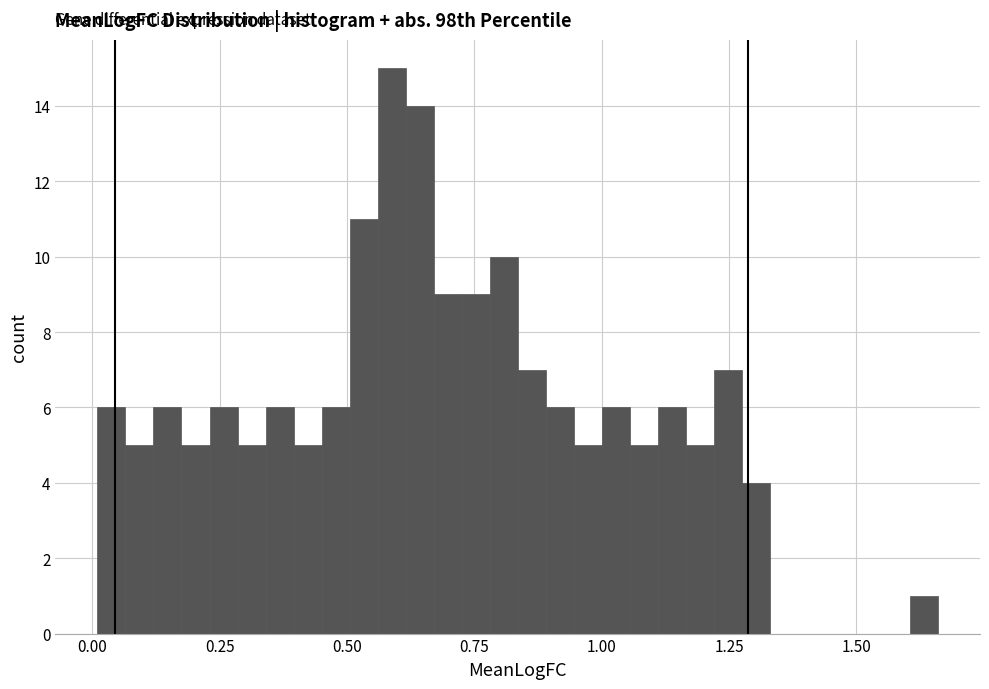

Around what value on the x-axis is the tallest bar? Give the approximate position of its centre, as read against the axis.

0.60